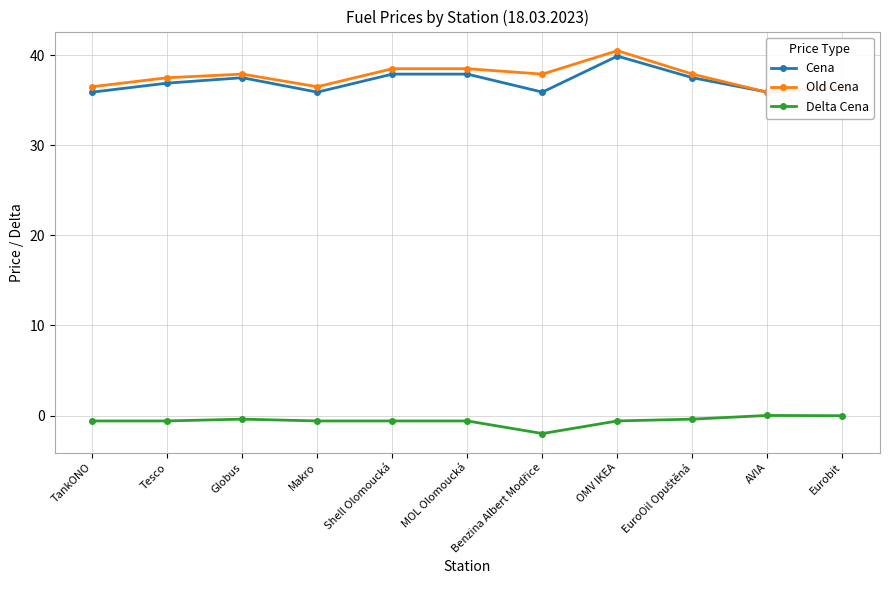

The value of Cena at Makro is 55.1. True or false?

False